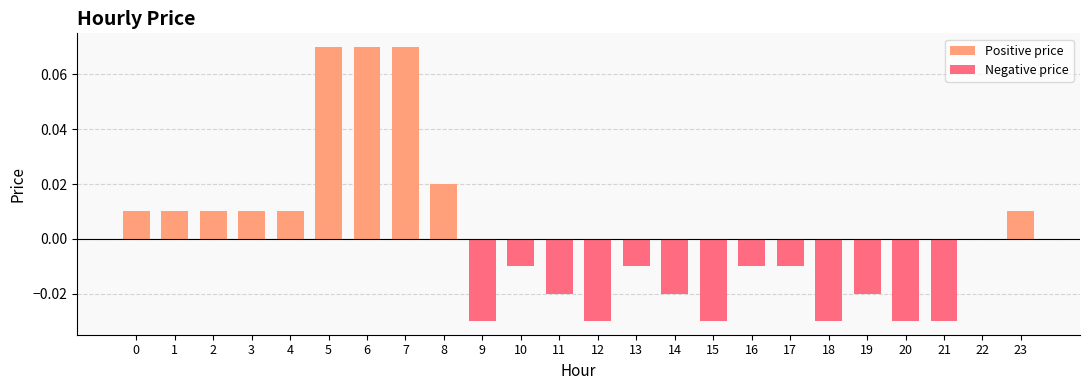

At which category is the sum across all series the highest?

5